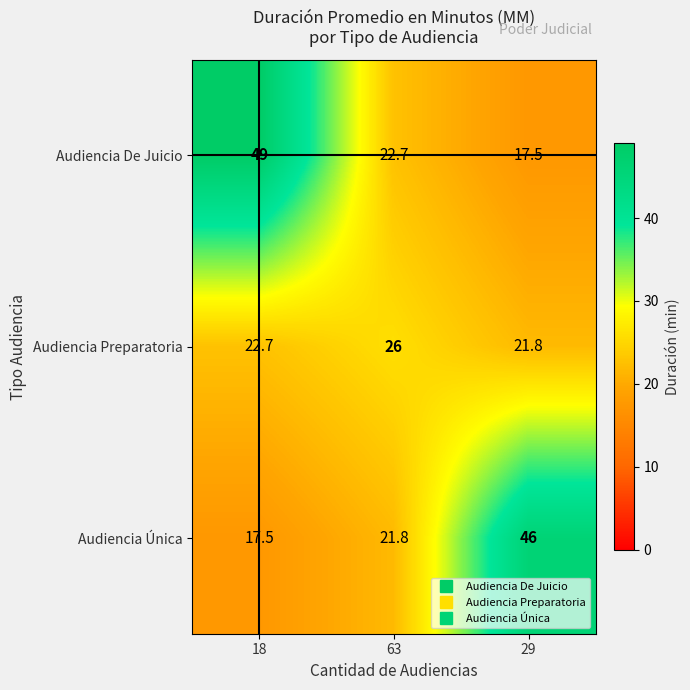

At 29, list the series in order from largest to smallest.

Audiencia Única, Audiencia Preparatoria, Audiencia De Juicio